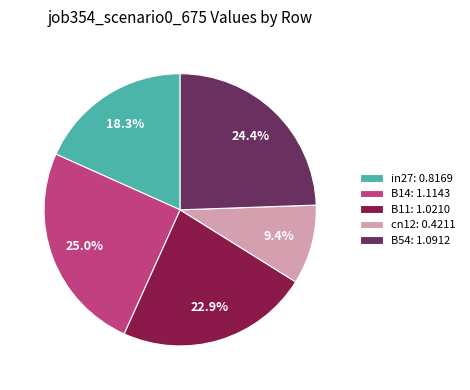

To the nearest percent, what portion does cn12 represent?

9%